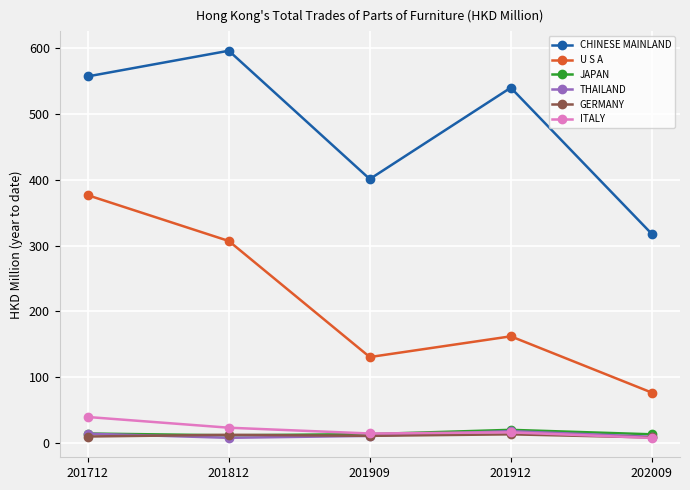

How many lines are shown in the chart?

6